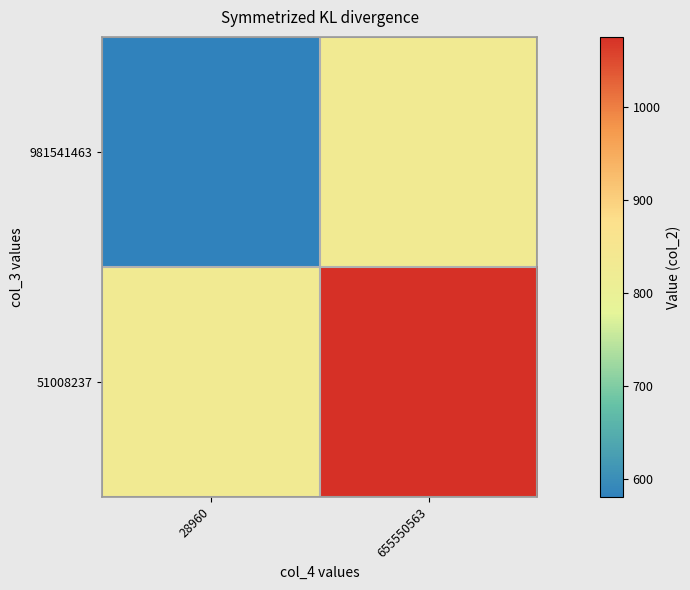

Reading left to right, list all the values displayed in this chart.

981541463: 28960=580.4	655550563=827.7
51008237: 28960=827.7	655550563=1075.0